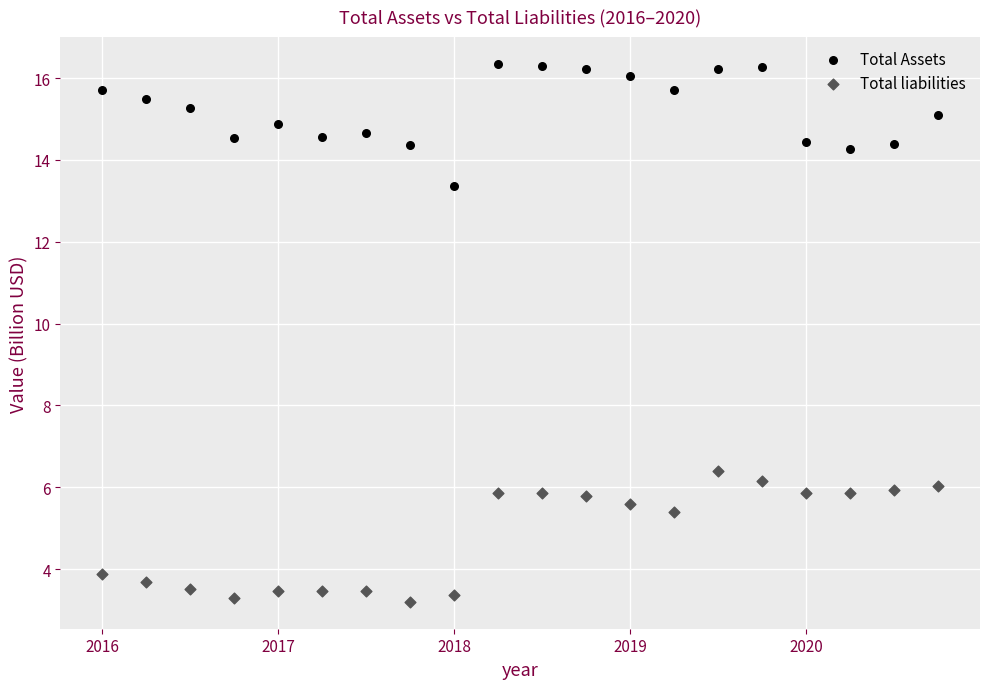

Which series contains the lowest Y value?

Total liabilities